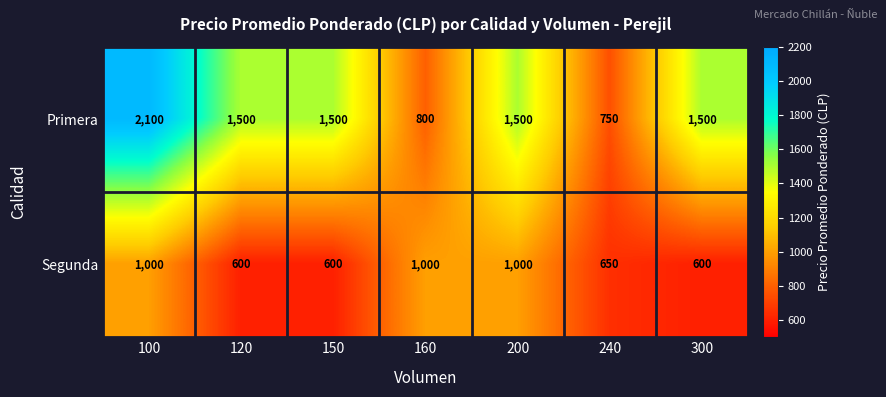

What is the total value across all series at 100?

3100